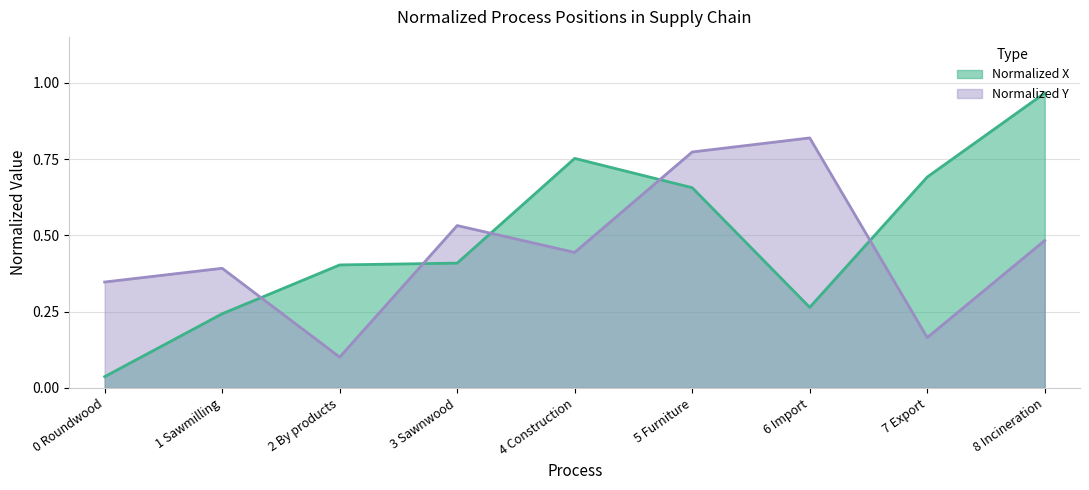

At which label does Normalized X reach its peak?

8 Incineration